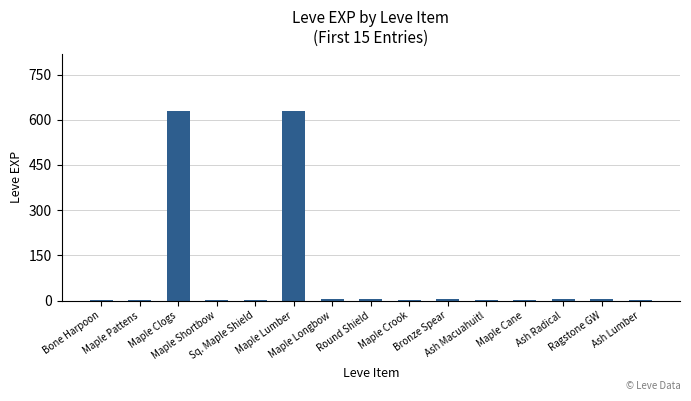

True or false: the data shows 4 at Ash Radical.

True